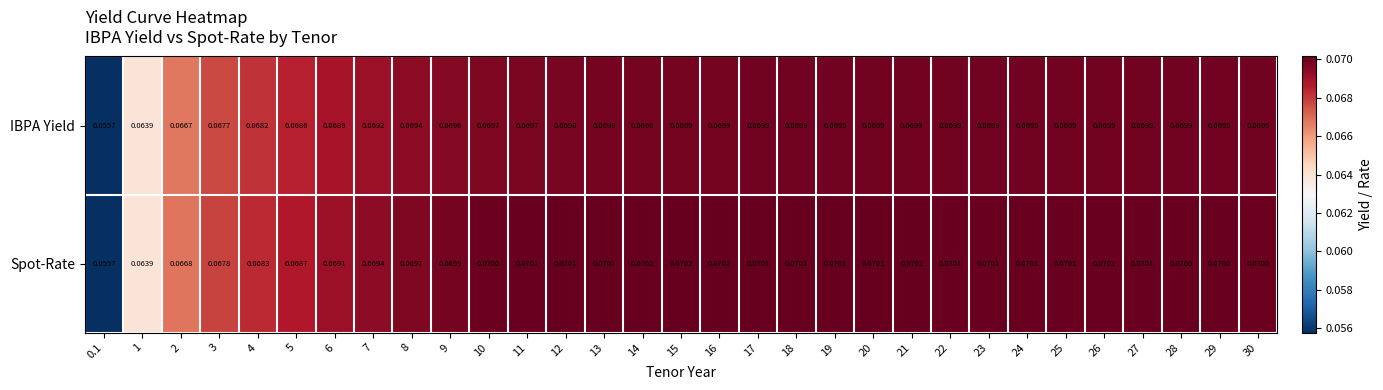

Which series changed the most between 12 and 24?

IBPA Yield